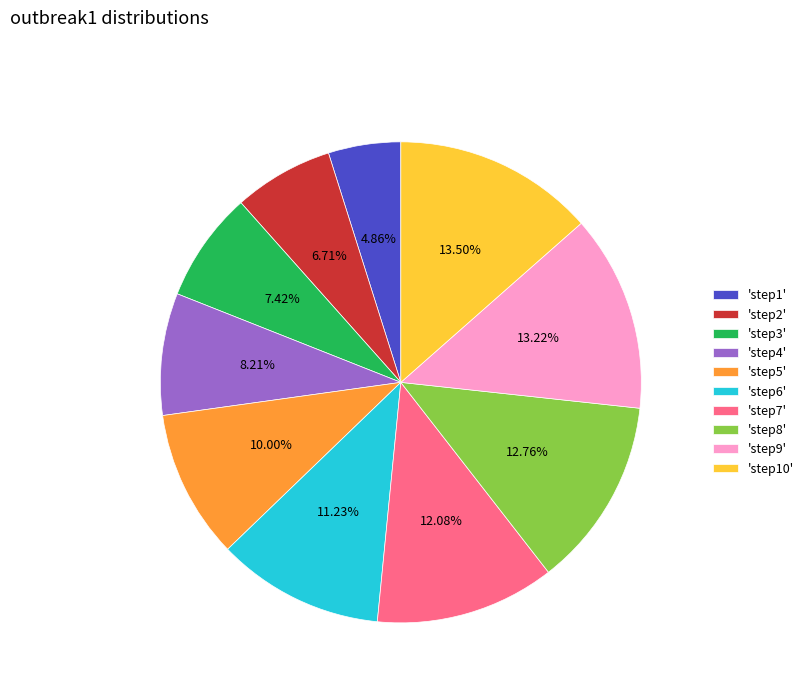

Do 'step6' and 'step9' together represent more than half of the pie?

No